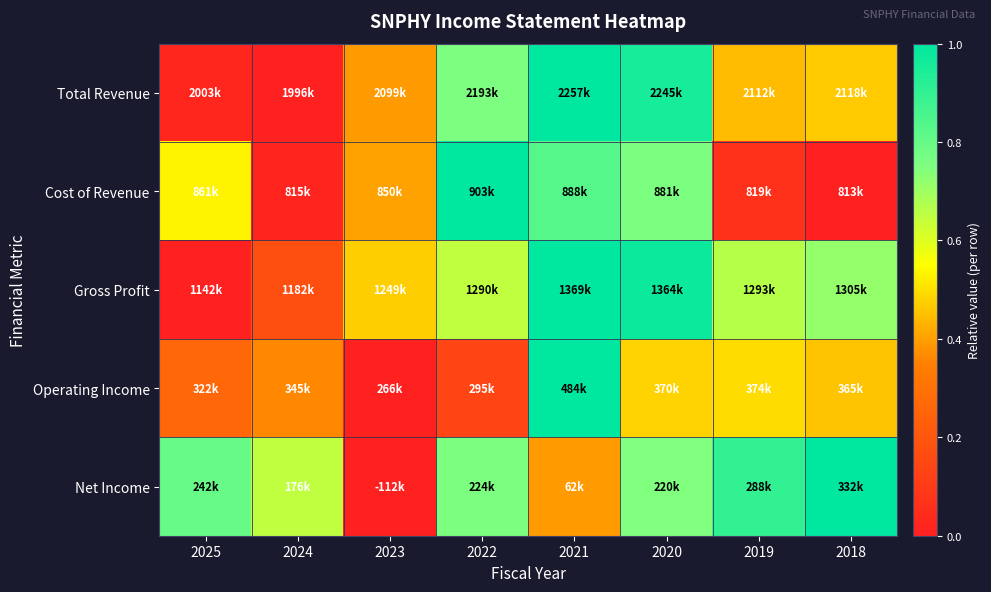

Which has a higher value, 2024 or 2023?

2023